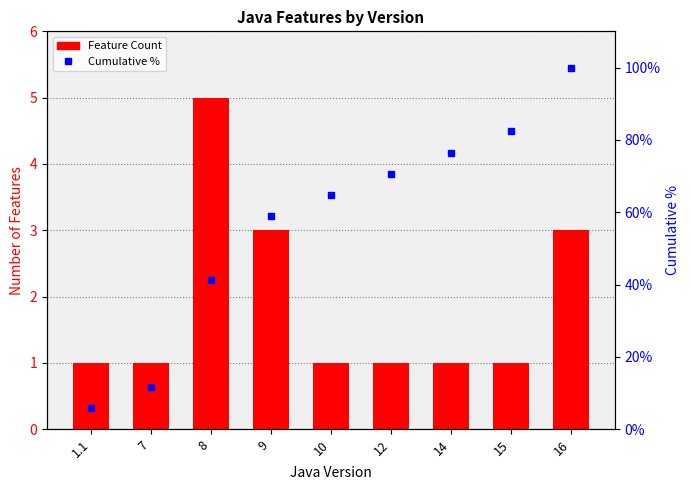

Rank the series at 16 from lowest to highest value.

Feature Count, Cumulative %